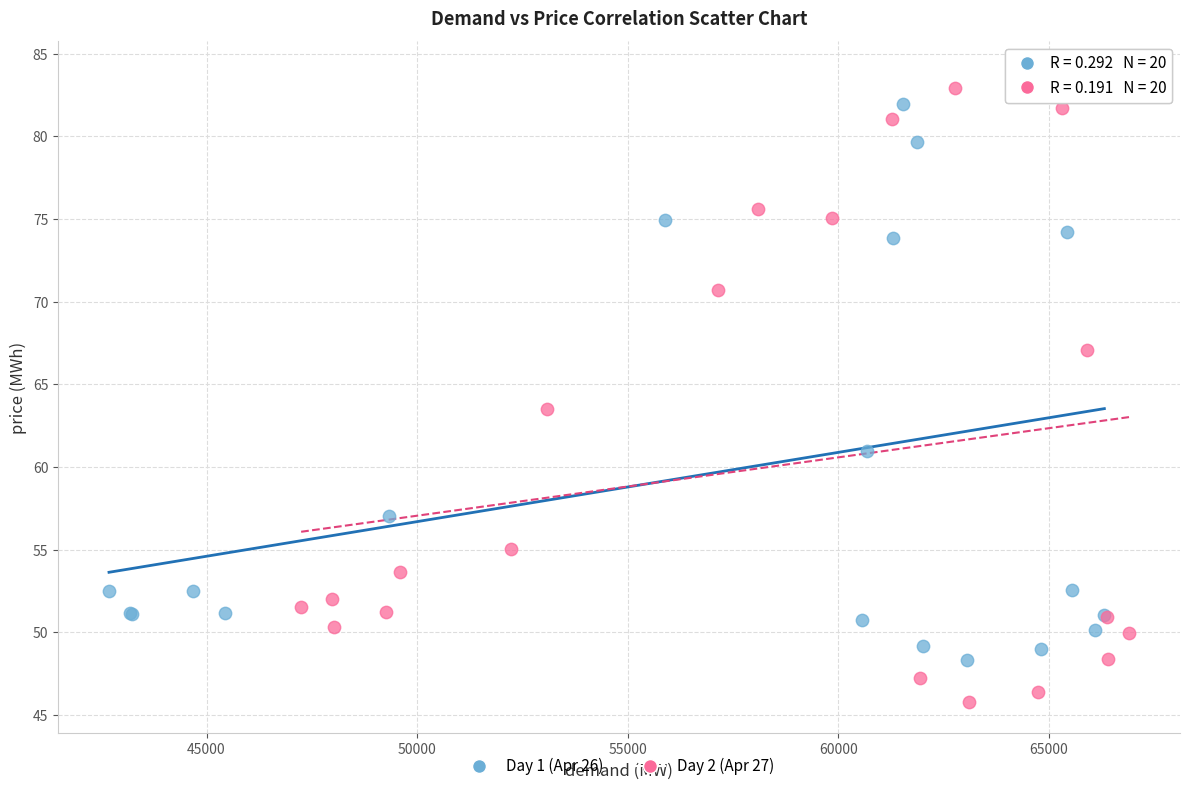

Which series reaches the minimum Y coordinate?

Day 2 (Apr 27)